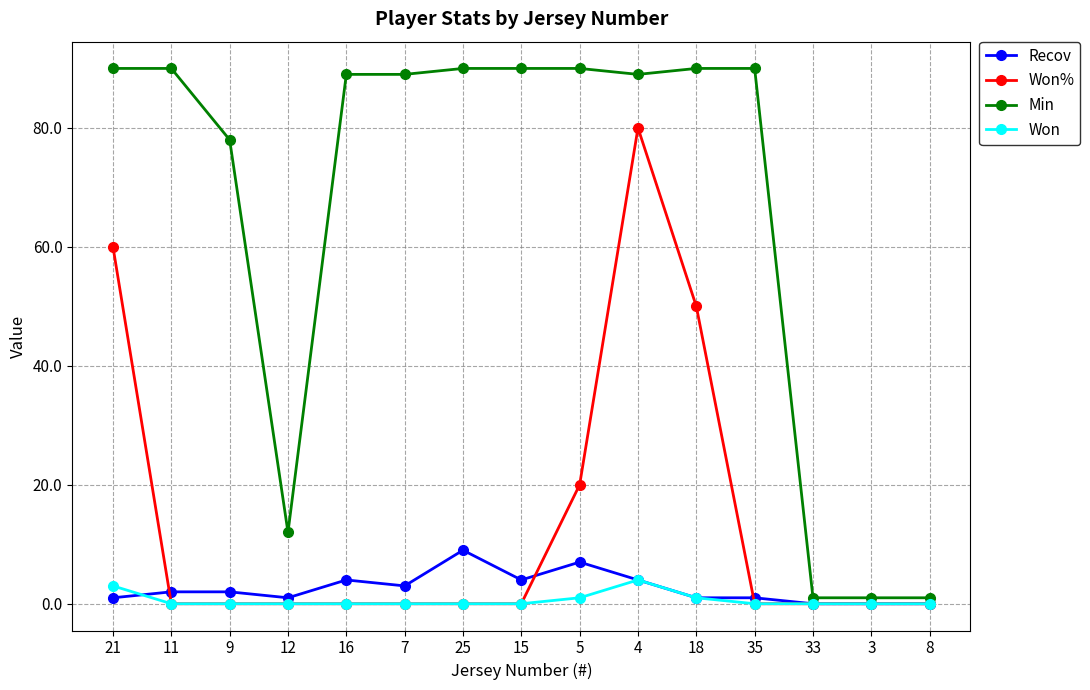

At which label is Won% closest to 40?

18